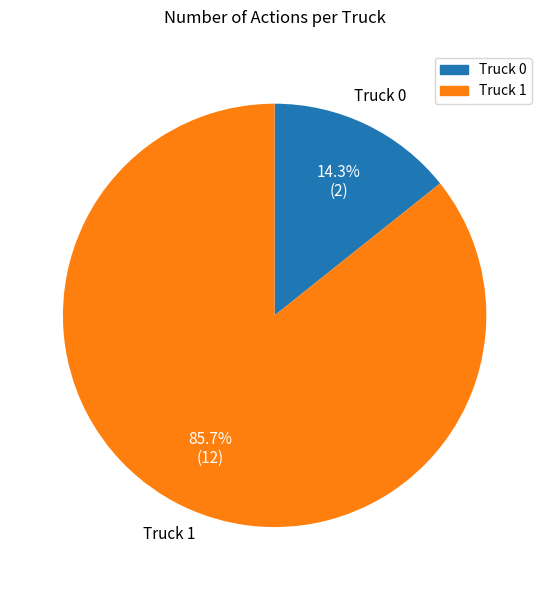

Is the sum of Truck 1 and Truck 0 greater than half?

Yes